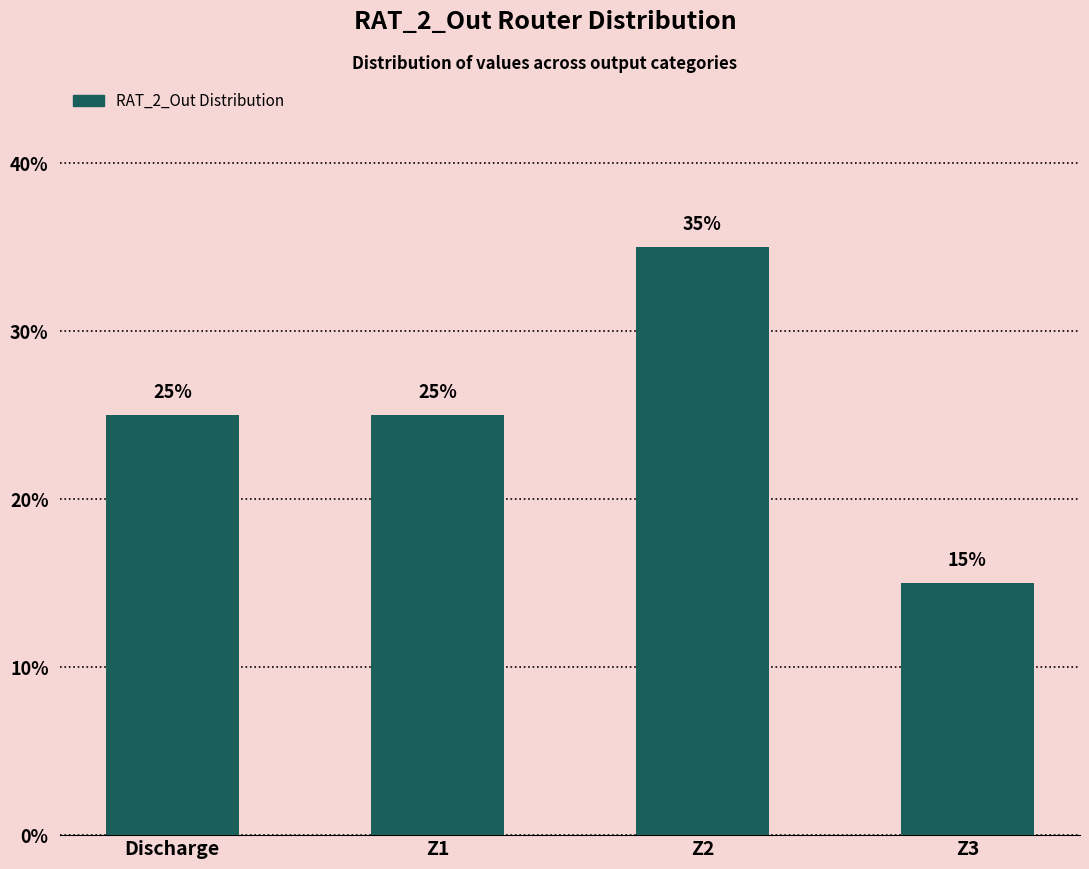

What is the label of the 4th bar from the right?

Discharge